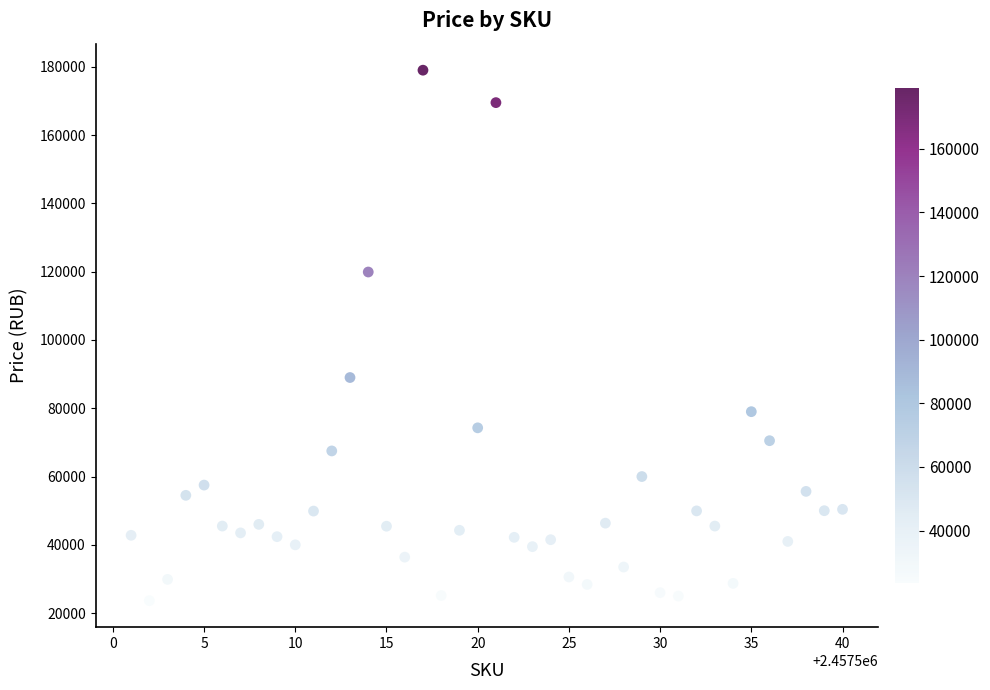

What Y value in the scatter plot is closest to 101328?

88998